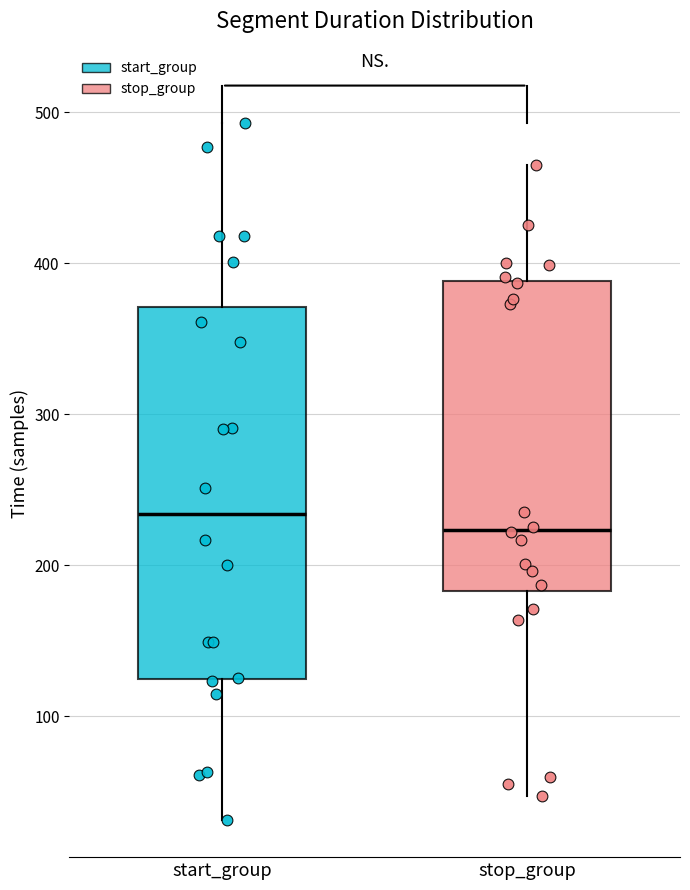

Where does the upper whisker of the box for stop_group end on the y-axis? The values are not printed on the chart, so give them approximately, as read against the axis.

470